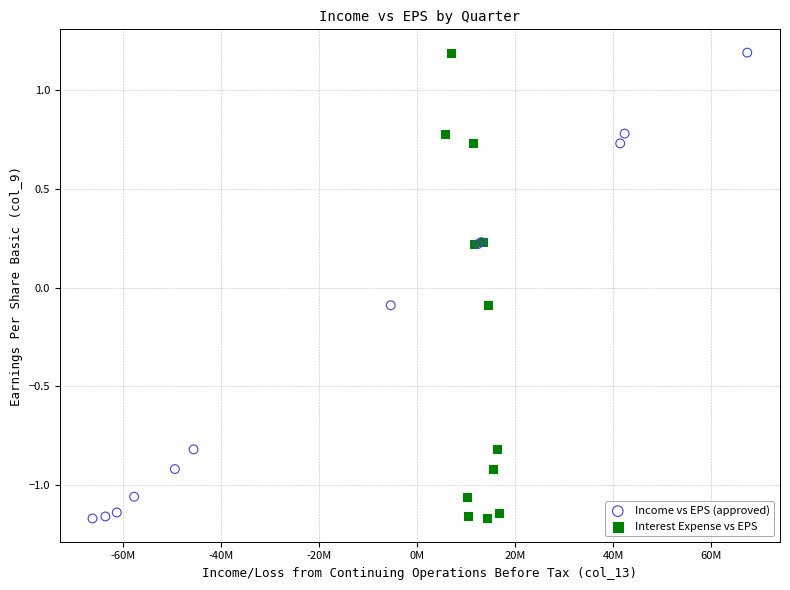

What are all the series names shown in the legend?

Income vs EPS (approved), Interest Expense vs EPS